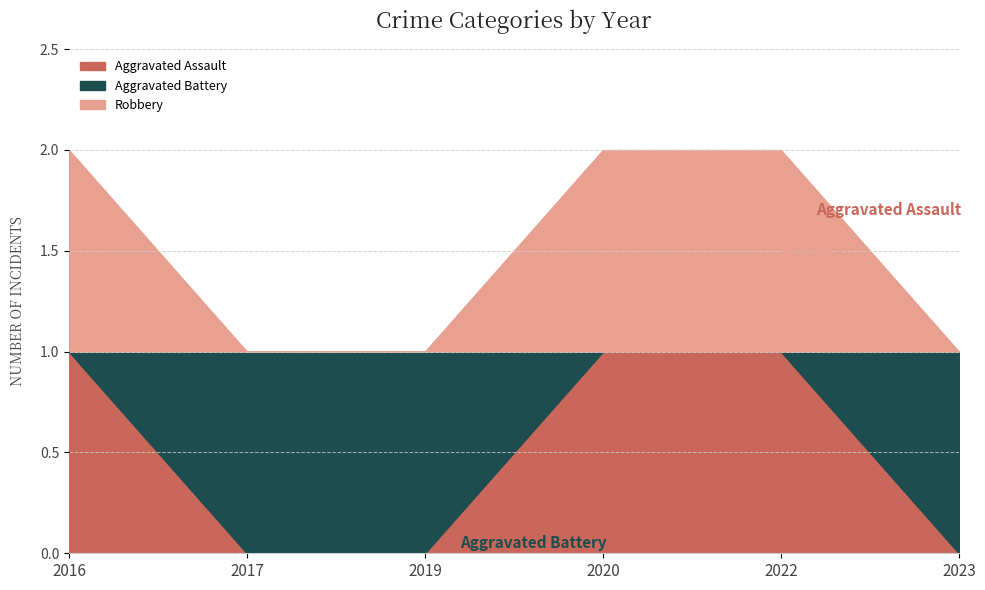

How many distinct data groups are displayed?

3